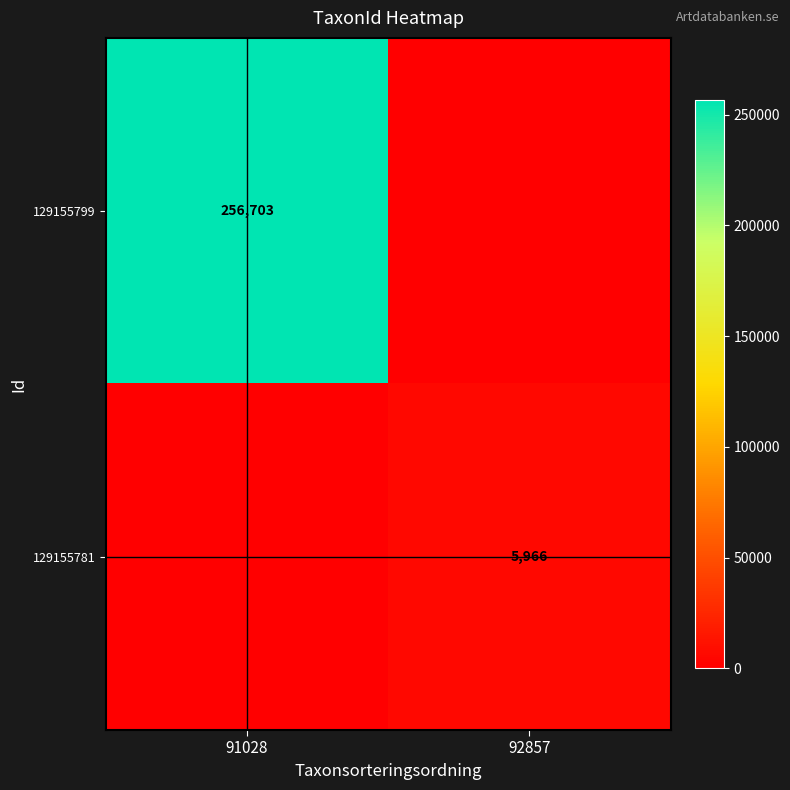

True or false: 129155781 has a value of 5966 at 92857.

True